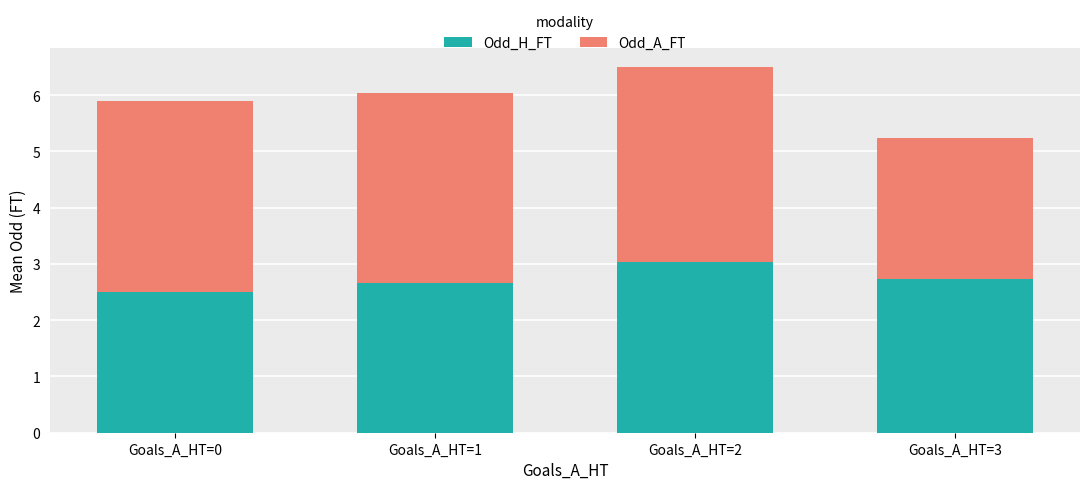

How many data points does each series have?

4